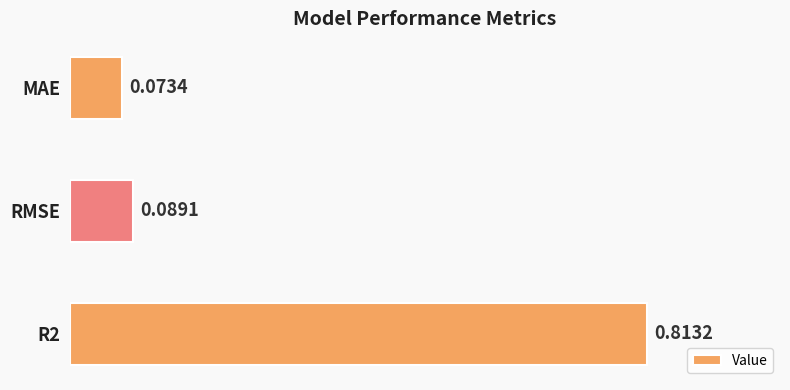

At which label is the value closest to 0?

MAE